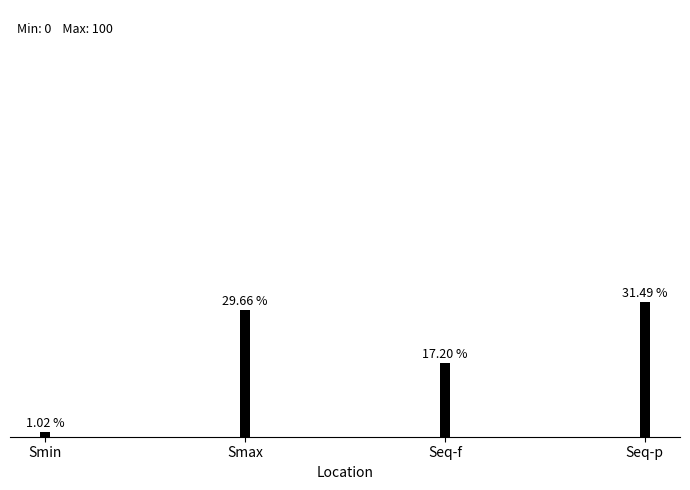

Which has a higher value, Seq-p or Smax?

Seq-p